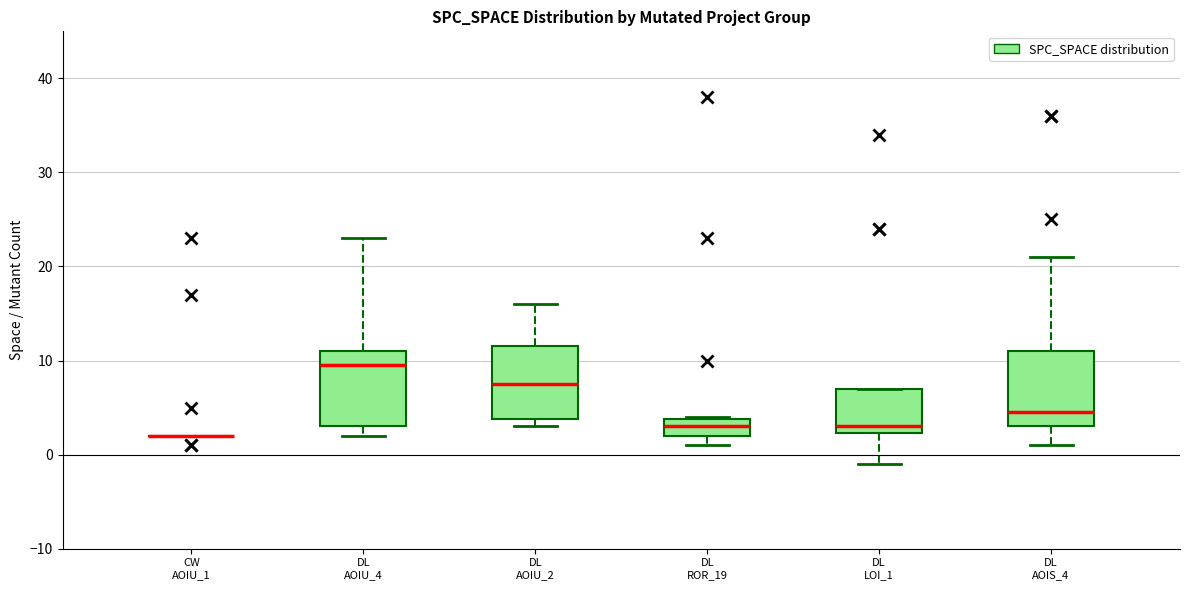

Reading left to right, transcribe this box plot: for each box, give where its median line is, the range the box spans, and where its two whiskers end, as read against the y-axis. The values are not printed on the chart, so give them approximately, as read against the axis.

CW AOIU_1: box collapsed to a line at 2, whiskers 2 to 2
DL AOIU_4: median 10, box 3 to 11, whiskers 2 to 23
DL AOIU_2: median 8, box 4 to 12, whiskers 3 to 16
DL ROR_19: median 3, box 2 to 4, whiskers 1 to 4
DL LOI_1: median 3, box 2 to 7, whiskers -1 to 7
DL AOIS_4: median 5, box 3 to 11, whiskers 1 to 21